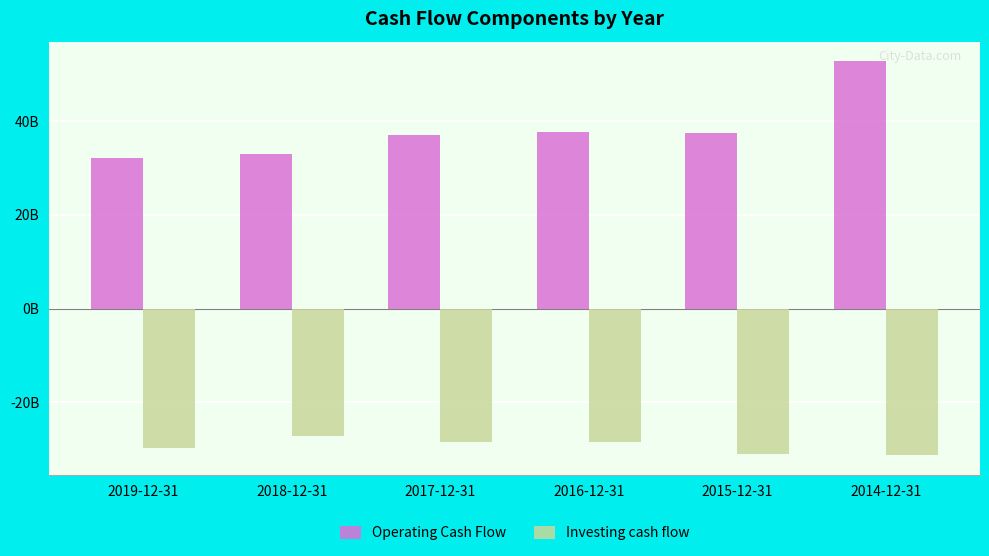

Does the chart contain stacked bars?

No